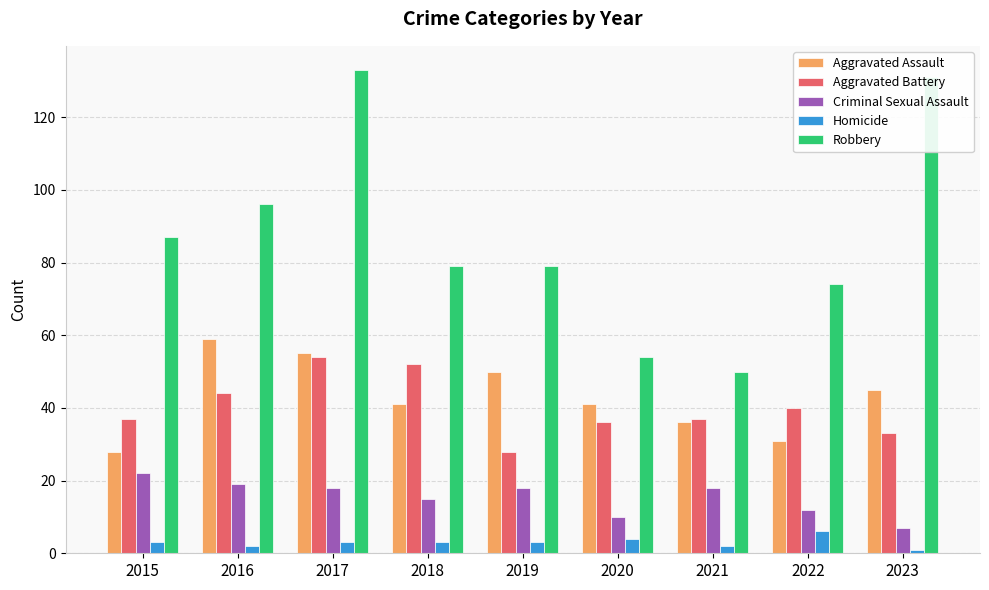

Is the value of Aggravated Assault at 2016 greater than the value of Robbery at 2023?

No